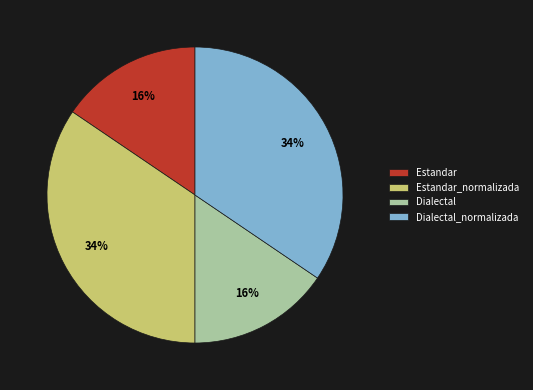

To the nearest percent, what is the average slice percentage?

25%